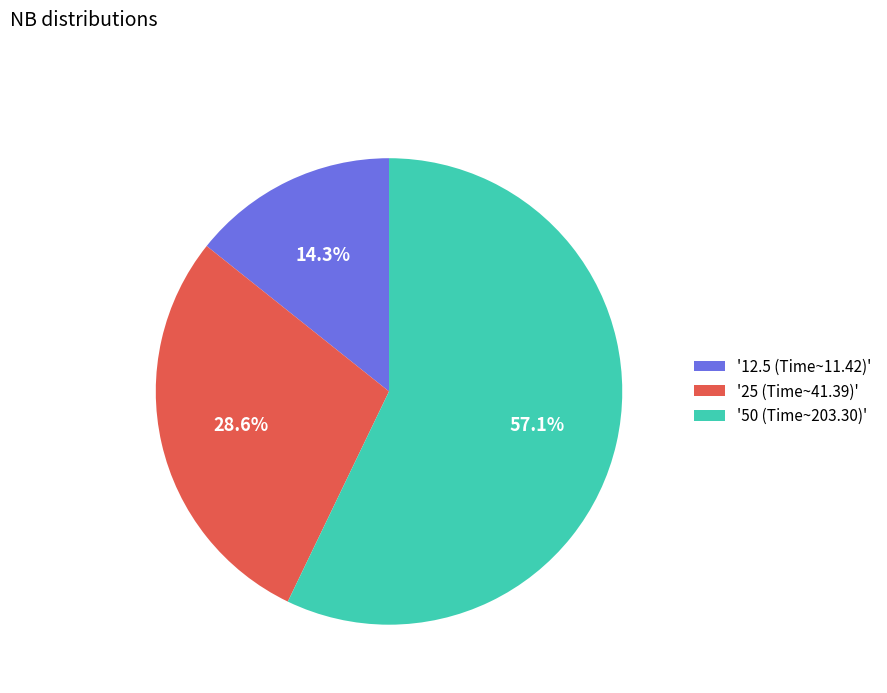

Approximately how many times larger is the value at '12.5 (Time~11.42)' compared to '25 (Time~41.39)'?

0.5